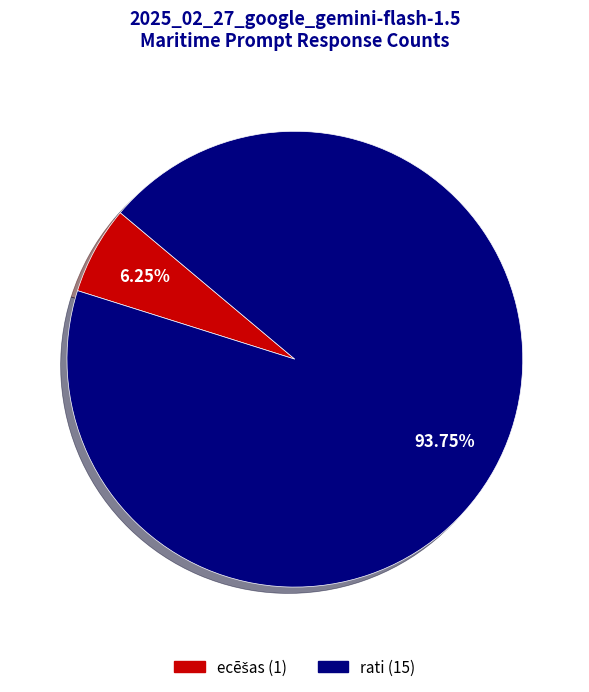

How many segments does this pie chart have?

2